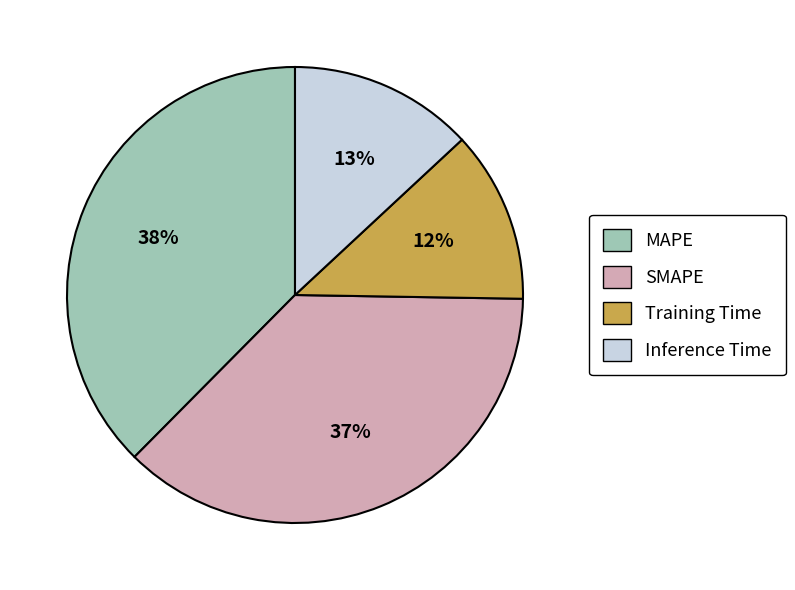

How many slices are in this pie chart?

4